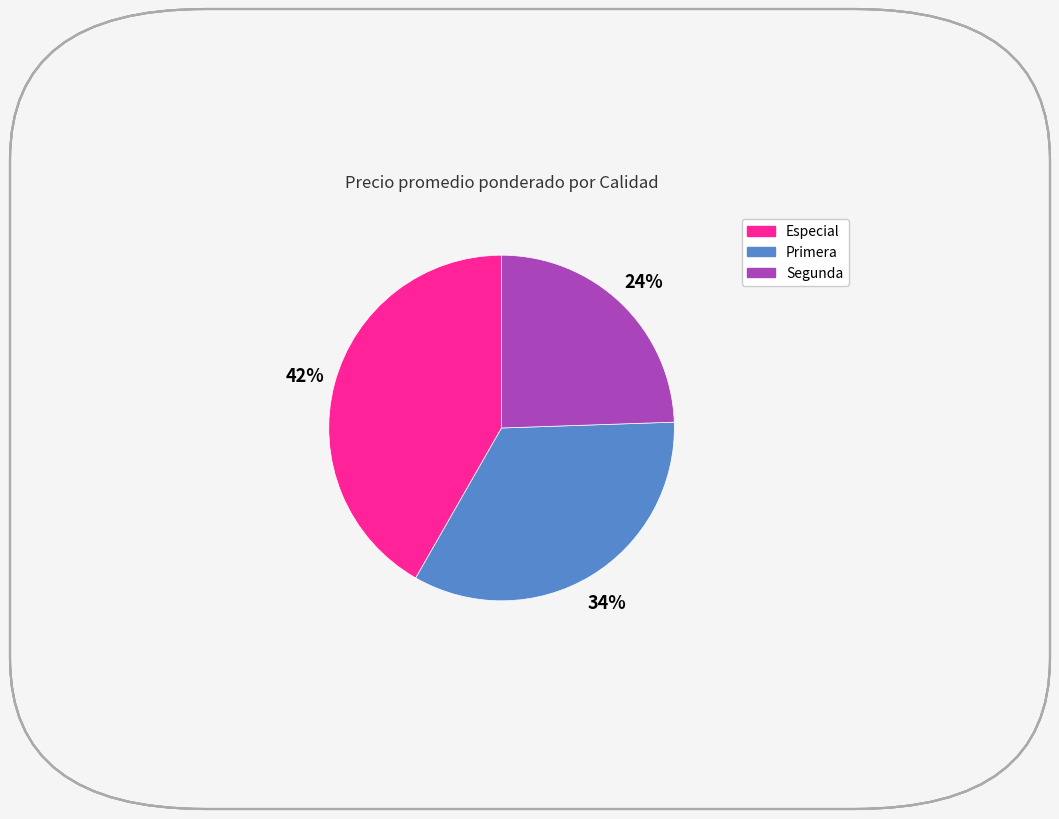

What is the largest slice in the pie chart?

Especial